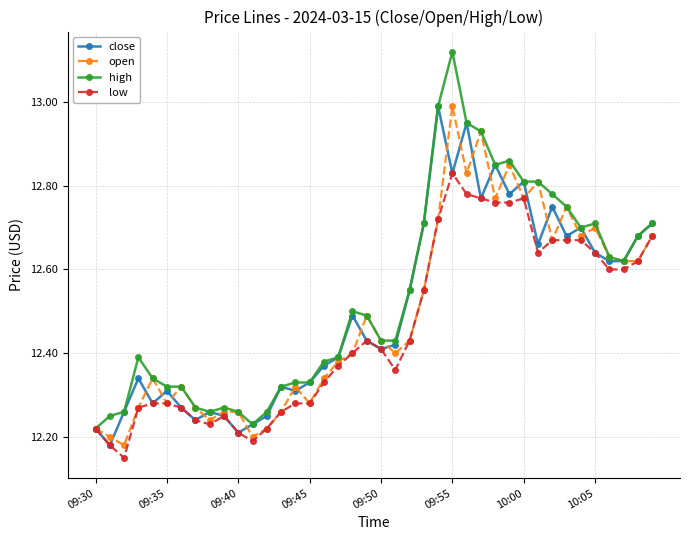

What is the maximum value for open?

13.0